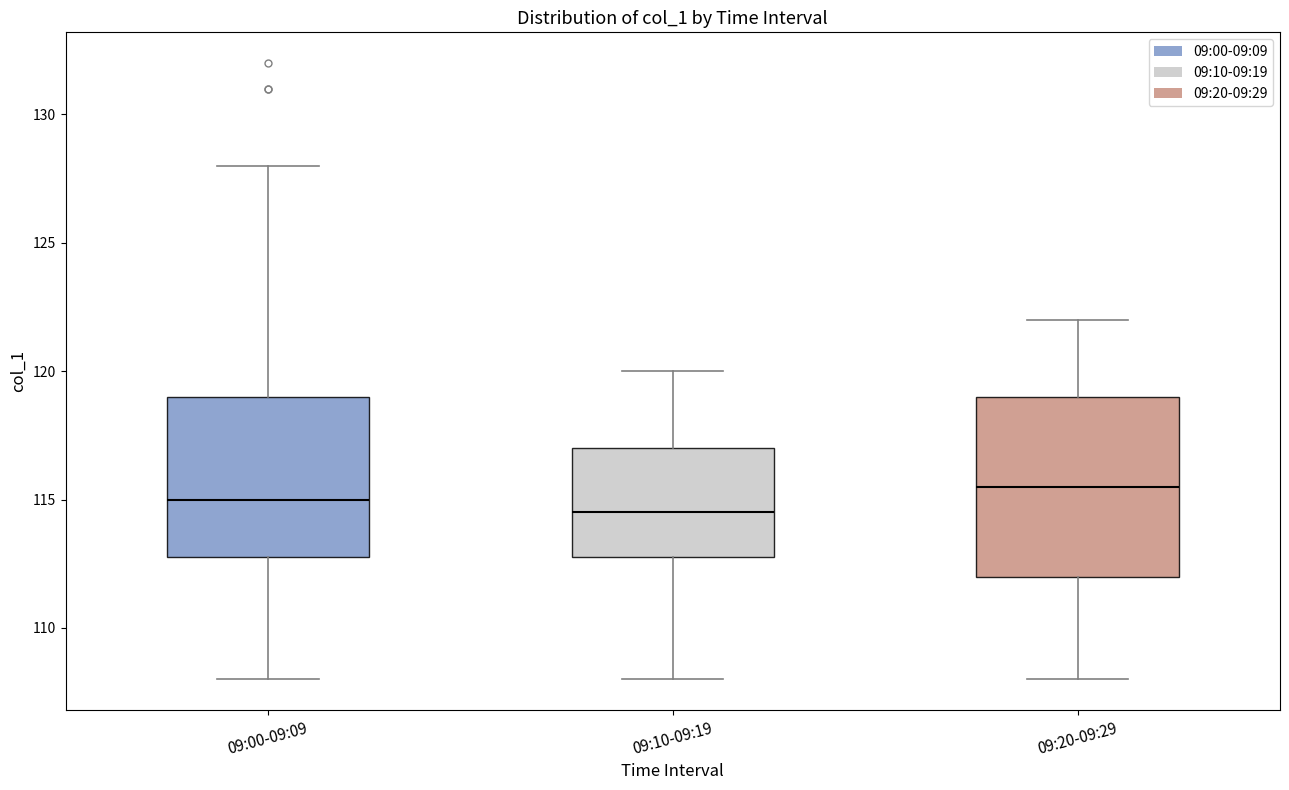

Comparing the boxes themselves (not the whiskers), which one is the tallest?

09:20-09:29